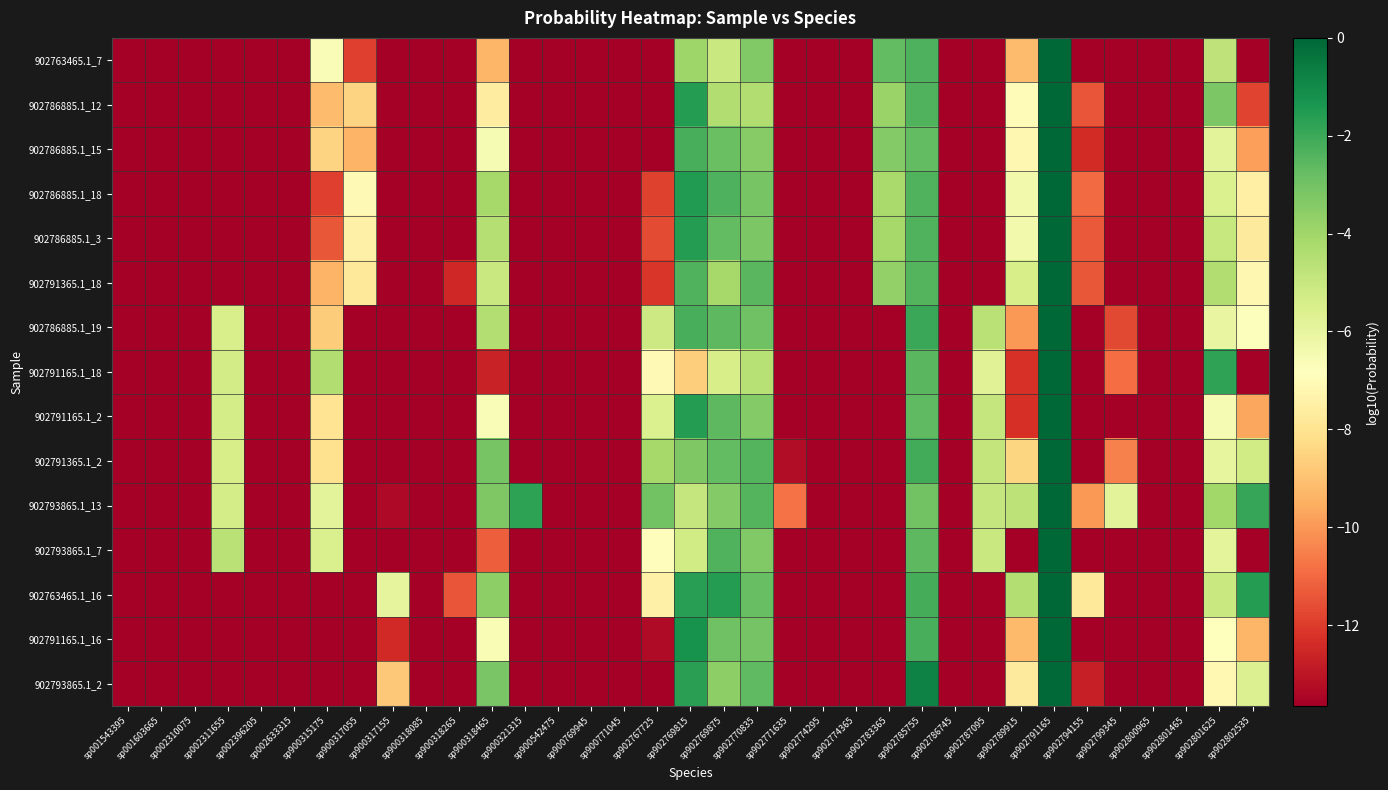

Reading right to left, list all the values displayed in this chart.

902763465.1_7: sp902802535=-13.7	sp902801625=-4.8	sp902801465=-13.7	sp902800965=-13.7	sp902799345=-13.7	sp902794155=-13.7	sp902791165=-0.0	sp902789915=-9.1	sp902787095=-13.7	sp902786745=-13.7	sp902785755=-2.3	sp902783365=-2.7	sp902774365=-13.7	sp902774295=-13.7	sp902771635=-13.7	sp902770835=-3.3	sp902769875=-5.0	sp902769815=-4.0	sp902767725=-13.7	sp900771045=-13.7	sp900769945=-13.7	sp900542475=-13.7	sp900321315=-13.7	sp900318465=-9.3	sp900318265=-13.7	sp900318085=-13.7	sp900317155=-13.7	sp900317055=-11.9	sp900315175=-6.7	sp002633315=-13.7	sp002396205=-13.7	sp002311655=-13.7	sp002310075=-13.7	sp001603665=-13.7	sp001543395=-13.7
902786885.1_12: sp902802535=-11.8	sp902801625=-3.2	sp902801465=-13.7	sp902800965=-13.7	sp902799345=-13.7	sp902794155=-11.4	sp902791165=-0.0	sp902789915=-7.0	sp902787095=-13.7	sp902786745=-13.7	sp902785755=-2.4	sp902783365=-3.9	sp902774365=-13.7	sp902774295=-13.7	sp902771635=-13.7	sp902770835=-4.4	sp902769875=-4.4	sp902769815=-1.6	sp902767725=-13.7	sp900771045=-13.7	sp900769945=-13.7	sp900542475=-13.7	sp900321315=-13.7	sp900318465=-7.6	sp900318265=-13.7	sp900318085=-13.7	sp900317155=-13.7	sp900317055=-8.5	sp900315175=-9.1	sp002633315=-13.7	sp002396205=-13.7	sp002311655=-13.7	sp002310075=-13.7	sp001603665=-13.7	sp001543395=-13.7
902786885.1_15: sp902802535=-9.9	sp902801625=-5.8	sp902801465=-13.7	sp902800965=-13.7	sp902799345=-13.7	sp902794155=-12.4	sp902791165=-0.0	sp902789915=-7.1	sp902787095=-13.7	sp902786745=-13.7	sp902785755=-2.7	sp902783365=-3.4	sp902774365=-13.7	sp902774295=-13.7	sp902771635=-13.7	sp902770835=-3.4	sp902769875=-2.9	sp902769815=-2.2	sp902767725=-13.7	sp900771045=-13.7	sp900769945=-13.7	sp900542475=-13.7	sp900321315=-13.7	sp900318465=-6.5	sp900318265=-13.7	sp900318085=-13.7	sp900317155=-13.7	sp900317055=-9.4	sp900315175=-8.5	sp002633315=-13.7	sp002396205=-13.7	sp002311655=-13.7	sp002310075=-13.7	sp001603665=-13.7	sp001543395=-13.7
902786885.1_18: sp902802535=-7.5	sp902801625=-5.6	sp902801465=-13.7	sp902800965=-13.7	sp902799345=-13.7	sp902794155=-10.9	sp902791165=-0.0	sp902789915=-6.4	sp902787095=-13.7	sp902786745=-13.7	sp902785755=-2.4	sp902783365=-4.2	sp902774365=-13.7	sp902774295=-13.7	sp902771635=-13.7	sp902770835=-3.1	sp902769875=-2.3	sp902769815=-1.5	sp902767725=-11.8	sp900771045=-13.7	sp900769945=-13.7	sp900542475=-13.7	sp900321315=-13.7	sp900318465=-4.2	sp900318265=-13.7	sp900318085=-13.7	sp900317155=-13.7	sp900317055=-7.0	sp900315175=-11.9	sp002633315=-13.7	sp002396205=-13.7	sp002311655=-13.7	sp002310075=-13.7	sp001603665=-13.7	sp001543395=-13.7
902786885.1_3: sp902802535=-7.7	sp902801625=-5.0	sp902801465=-13.7	sp902800965=-13.7	sp902799345=-13.7	sp902794155=-11.3	sp902791165=-0.0	sp902789915=-6.4	sp902787095=-13.7	sp902786745=-13.7	sp902785755=-2.4	sp902783365=-4.1	sp902774365=-13.7	sp902774295=-13.7	sp902771635=-13.7	sp902770835=-3.2	sp902769875=-2.7	sp902769815=-1.6	sp902767725=-11.6	sp900771045=-13.7	sp900769945=-13.7	sp900542475=-13.7	sp900321315=-13.7	sp900318465=-4.5	sp900318265=-13.7	sp900318085=-13.7	sp900317155=-13.7	sp900317055=-7.4	sp900315175=-11.4	sp002633315=-13.7	sp002396205=-13.7	sp002311655=-13.7	sp002310075=-13.7	sp001603665=-13.7	sp001543395=-13.7
902791365.1_18: sp902802535=-7.1	sp902801625=-4.4	sp902801465=-13.7	sp902800965=-13.7	sp902799345=-13.7	sp902794155=-11.4	sp902791165=-0.0	sp902789915=-5.4	sp902787095=-13.7	sp902786745=-13.7	sp902785755=-2.4	sp902783365=-3.7	sp902774365=-13.7	sp902774295=-13.7	sp902771635=-13.7	sp902770835=-2.5	sp902769875=-4.1	sp902769815=-2.4	sp902767725=-12.1	sp900771045=-13.7	sp900769945=-13.7	sp900542475=-13.7	sp900321315=-13.7	sp900318465=-5.0	sp900318265=-12.5	sp900318085=-13.7	sp900317155=-13.7	sp900317055=-7.8	sp900315175=-9.4	sp002633315=-13.7	sp002396205=-13.7	sp002311655=-13.7	sp002310075=-13.7	sp001603665=-13.7	sp001543395=-13.7
902786885.1_19: sp902802535=-6.7	sp902801625=-6.0	sp902801465=-13.7	sp902800965=-13.7	sp902799345=-11.7	sp902794155=-13.7	sp902791165=-0.0	sp902789915=-10.0	sp902787095=-4.6	sp902786745=-13.7	sp902785755=-1.9	sp902783365=-13.7	sp902774365=-13.7	sp902774295=-13.7	sp902771635=-13.7	sp902770835=-3.0	sp902769875=-2.6	sp902769815=-2.2	sp902767725=-5.1	sp900771045=-13.7	sp900769945=-13.7	sp900542475=-13.7	sp900321315=-13.7	sp900318465=-4.5	sp900318265=-13.7	sp900318085=-13.7	sp900317155=-13.7	sp900317055=-13.7	sp900315175=-8.7	sp002633315=-13.7	sp002396205=-13.7	sp002311655=-5.5	sp002310075=-13.7	sp001603665=-13.7	sp001543395=-13.7
902791165.1_18: sp902802535=-13.7	sp902801625=-1.8	sp902801465=-13.7	sp902800965=-13.7	sp902799345=-10.9	sp902794155=-13.7	sp902791165=-0.0	sp902789915=-12.2	sp902787095=-5.7	sp902786745=-13.7	sp902785755=-2.6	sp902783365=-13.7	sp902774365=-13.7	sp902774295=-13.7	sp902771635=-13.7	sp902770835=-4.6	sp902769875=-5.4	sp902769815=-8.7	sp902767725=-7.1	sp900771045=-13.7	sp900769945=-13.7	sp900542475=-13.7	sp900321315=-13.7	sp900318465=-12.7	sp900318265=-13.7	sp900318085=-13.7	sp900317155=-13.7	sp900317055=-13.7	sp900315175=-4.4	sp002633315=-13.7	sp002396205=-13.7	sp002311655=-5.3	sp002310075=-13.7	sp001603665=-13.7	sp001543395=-13.7
902791165.1_2: sp902802535=-9.7	sp902801625=-6.6	sp902801465=-13.7	sp902800965=-13.7	sp902799345=-13.7	sp902794155=-13.7	sp902791165=-0.0	sp902789915=-12.3	sp902787095=-4.9	sp902786745=-13.7	sp902785755=-2.6	sp902783365=-13.7	sp902774365=-13.7	sp902774295=-13.7	sp902771635=-13.7	sp902770835=-3.4	sp902769875=-2.6	sp902769815=-1.6	sp902767725=-5.6	sp900771045=-13.7	sp900769945=-13.7	sp900542475=-13.7	sp900321315=-13.7	sp900318465=-6.7	sp900318265=-13.7	sp900318085=-13.7	sp900317155=-13.7	sp900317055=-13.7	sp900315175=-8.0	sp002633315=-13.7	sp002396205=-13.7	sp002311655=-5.4	sp002310075=-13.7	sp001603665=-13.7	sp001543395=-13.7
902791365.1_2: sp902802535=-5.3	sp902801625=-6.0	sp902801465=-13.7	sp902800965=-13.7	sp902799345=-10.5	sp902794155=-13.7	sp902791165=-0.0	sp902789915=-8.5	sp902787095=-4.9	sp902786745=-13.7	sp902785755=-2.1	sp902783365=-13.7	sp902774365=-13.7	sp902774295=-13.7	sp902771635=-13.2	sp902770835=-2.4	sp902769875=-2.7	sp902769815=-3.3	sp902767725=-4.2	sp900771045=-13.7	sp900769945=-13.7	sp900542475=-13.7	sp900321315=-13.7	sp900318465=-3.1	sp900318265=-13.7	sp900318085=-13.7	sp900317155=-13.7	sp900317055=-13.7	sp900315175=-8.1	sp002633315=-13.7	sp002396205=-13.7	sp002311655=-5.4	sp002310075=-13.7	sp001603665=-13.7	sp001543395=-13.7
902793865.1_13: sp902802535=-1.9	sp902801625=-4.0	sp902801465=-13.7	sp902800965=-13.7	sp902799345=-5.9	sp902794155=-10.0	sp902791165=-0.0	sp902789915=-4.7	sp902787095=-4.9	sp902786745=-13.7	sp902785755=-3.0	sp902783365=-13.7	sp902774365=-13.7	sp902774295=-13.7	sp902771635=-10.8	sp902770835=-2.4	sp902769875=-3.4	sp902769815=-4.9	sp902767725=-3.0	sp900771045=-13.7	sp900769945=-13.7	sp900542475=-13.7	sp900321315=-1.7	sp900318465=-3.3	sp900318265=-13.7	sp900318085=-13.7	sp900317155=-13.4	sp900317055=-13.7	sp900315175=-5.8	sp002633315=-13.7	sp002396205=-13.7	sp002311655=-5.4	sp002310075=-13.7	sp001603665=-13.7	sp001543395=-13.7
902793865.1_7: sp902802535=-13.7	sp902801625=-5.9	sp902801465=-13.7	sp902800965=-13.7	sp902799345=-13.7	sp902794155=-13.7	sp902791165=-0.0	sp902789915=-13.7	sp902787095=-5.0	sp902786745=-13.7	sp902785755=-2.6	sp902783365=-13.7	sp902774365=-13.7	sp902774295=-13.7	sp902771635=-13.7	sp902770835=-3.3	sp902769875=-2.4	sp902769815=-5.3	sp902767725=-6.9	sp900771045=-13.7	sp900769945=-13.7	sp900542475=-13.7	sp900321315=-13.7	sp900318465=-11.2	sp900318265=-13.7	sp900318085=-13.7	sp900317155=-13.7	sp900317055=-13.7	sp900315175=-5.5	sp002633315=-13.7	sp002396205=-13.7	sp002311655=-4.6	sp002310075=-13.7	sp001603665=-13.7	sp001543395=-13.7
902763465.1_16: sp902802535=-1.6	sp902801625=-5.0	sp902801465=-13.7	sp902800965=-13.7	sp902799345=-13.7	sp902794155=-7.8	sp902791165=-0.0	sp902789915=-4.5	sp902787095=-13.7	sp902786745=-13.7	sp902785755=-2.2	sp902783365=-13.7	sp902774365=-13.7	sp902774295=-13.7	sp902771635=-13.7	sp902770835=-2.8	sp902769875=-1.6	sp902769815=-1.6	sp902767725=-7.4	sp900771045=-13.7	sp900769945=-13.7	sp900542475=-13.7	sp900321315=-13.7	sp900318465=-3.6	sp900318265=-11.4	sp900318085=-13.7	sp900317155=-5.9	sp900317055=-13.7	sp900315175=-13.7	sp002633315=-13.7	sp002396205=-13.7	sp002311655=-13.7	sp002310075=-13.7	sp001603665=-13.7	sp001543395=-13.7
902791165.1_16: sp902802535=-9.3	sp902801625=-6.8	sp902801465=-13.7	sp902800965=-13.7	sp902799345=-13.7	sp902794155=-13.7	sp902791165=-0.0	sp902789915=-9.2	sp902787095=-13.7	sp902786745=-13.7	sp902785755=-2.2	sp902783365=-13.7	sp902774365=-13.7	sp902774295=-13.7	sp902771635=-13.7	sp902770835=-3.1	sp902769875=-3.0	sp902769815=-1.2	sp902767725=-13.3	sp900771045=-13.7	sp900769945=-13.7	sp900542475=-13.7	sp900321315=-13.7	sp900318465=-6.6	sp900318265=-13.7	sp900318085=-13.7	sp900317155=-12.4	sp900317055=-13.7	sp900315175=-13.7	sp002633315=-13.7	sp002396205=-13.7	sp002311655=-13.7	sp002310075=-13.7	sp001603665=-13.7	sp001543395=-13.7
902793865.1_2: sp902802535=-5.6	sp902801625=-7.1	sp902801465=-13.7	sp902800965=-13.7	sp902799345=-13.7	sp902794155=-12.7	sp902791165=-0.1	sp902789915=-7.7	sp902787095=-13.7	sp902786745=-13.7	sp902785755=-0.8	sp902783365=-13.7	sp902774365=-13.7	sp902774295=-13.7	sp902771635=-13.7	sp902770835=-2.6	sp902769875=-3.6	sp902769815=-1.7	sp902767725=-13.7	sp900771045=-13.7	sp900769945=-13.7	sp900542475=-13.7	sp900321315=-13.7	sp900318465=-3.2	sp900318265=-13.7	sp900318085=-13.7	sp900317155=-8.8	sp900317055=-13.7	sp900315175=-13.7	sp002633315=-13.7	sp002396205=-13.7	sp002311655=-13.7	sp002310075=-13.7	sp001603665=-13.7	sp001543395=-13.7